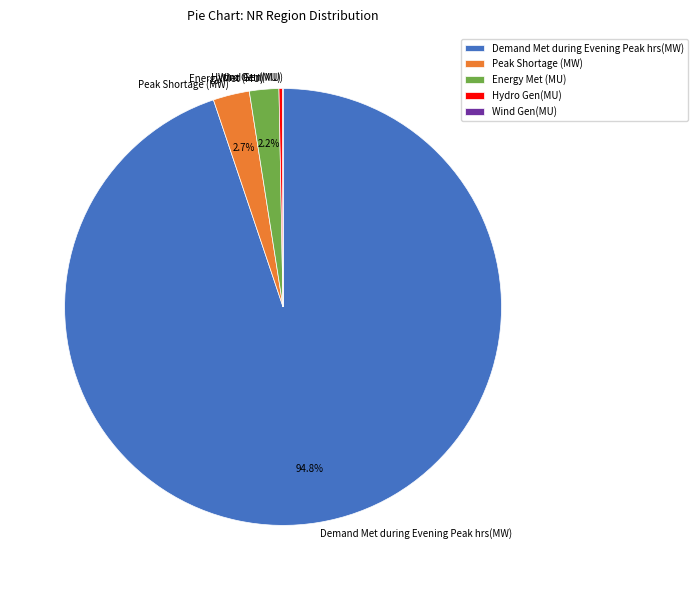

Approximately how many times larger is the value at Hydro Gen(MU) compared to Peak Shortage (MW)?

0.1